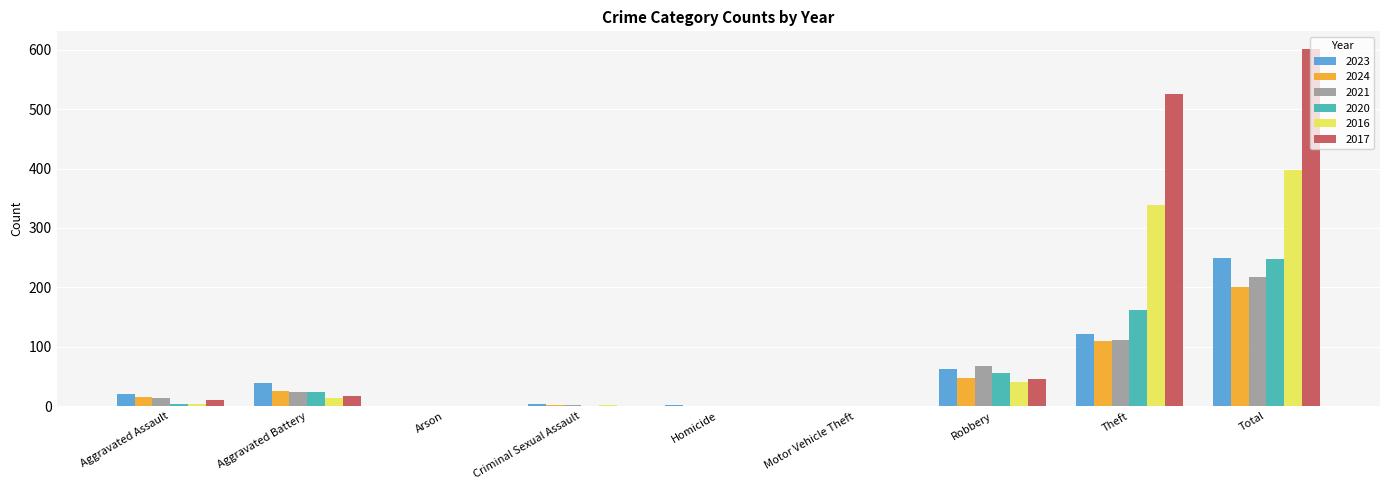

At which label is 2024 closest to 100?

Theft